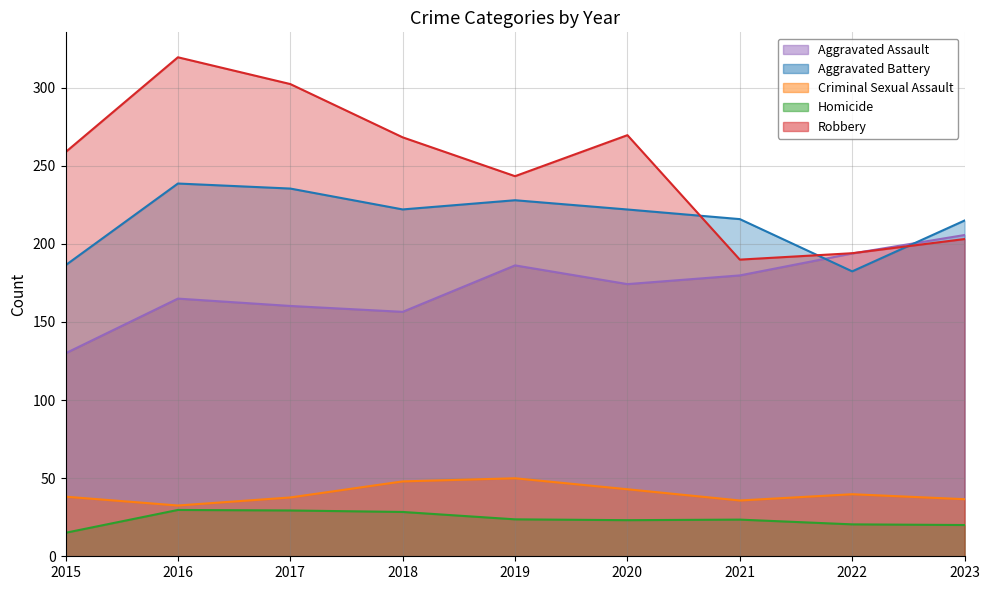

True or false: Aggravated Battery and Criminal Sexual Assault intersect in this chart.

False